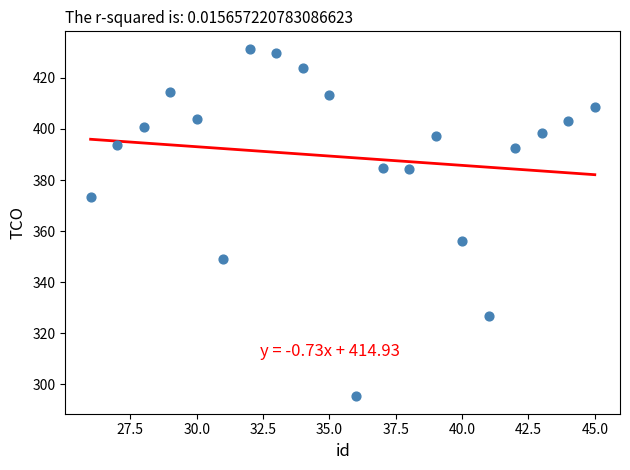

What Y value in the scatter plot is closest to 363?

356.0